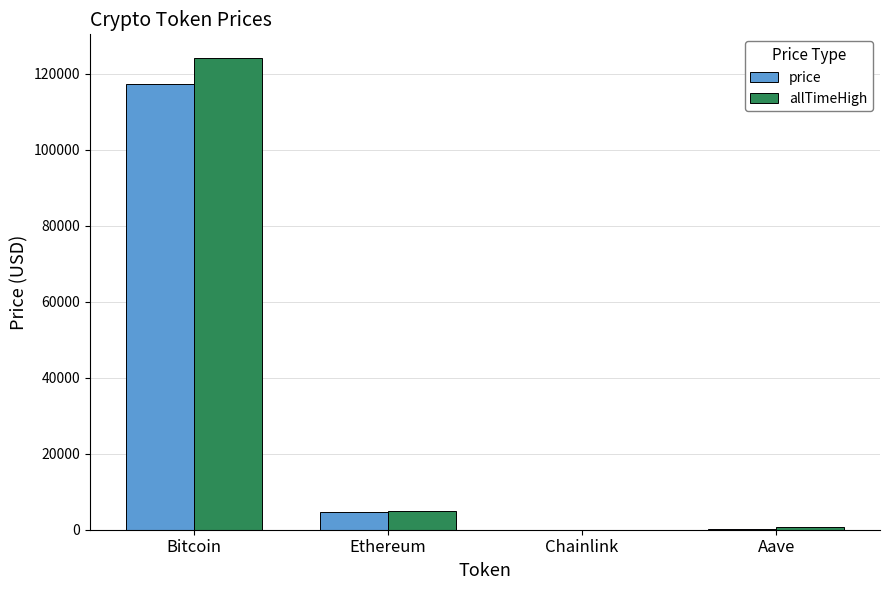

What is the sum of the allTimeHigh values at Chainlink and Aave?

714.4